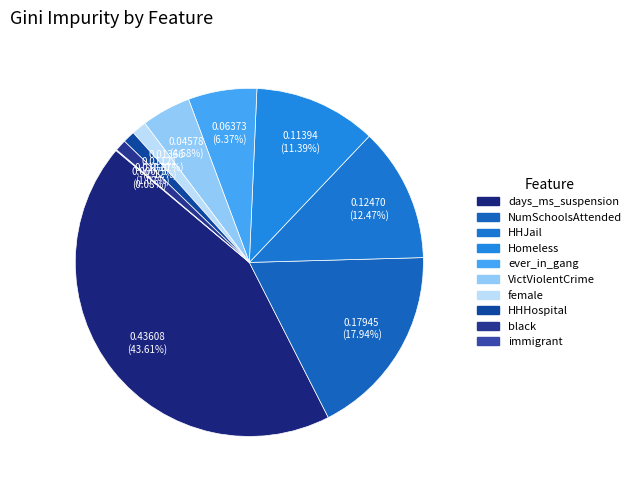

How many slices are in this pie chart?

10